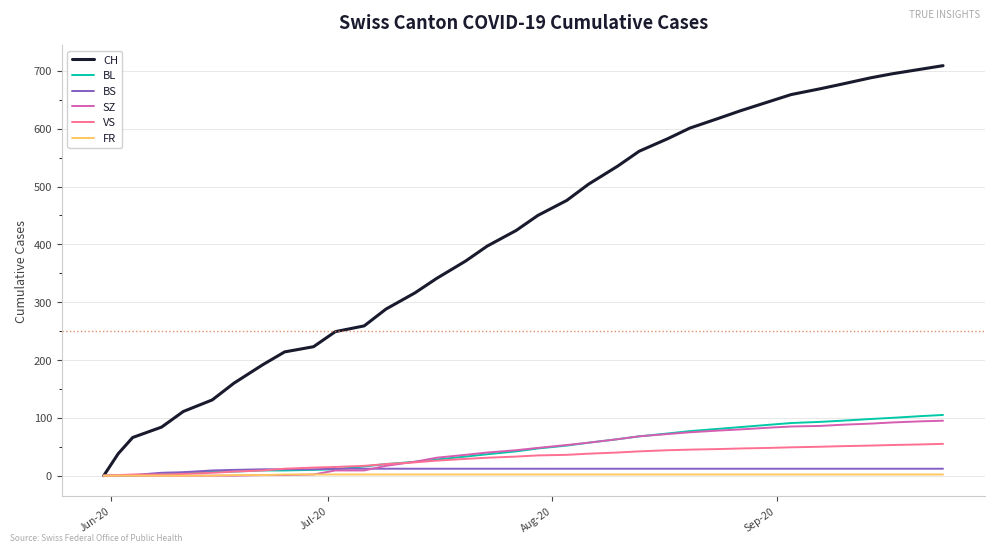

What is the maximum value shown in the chart?

709